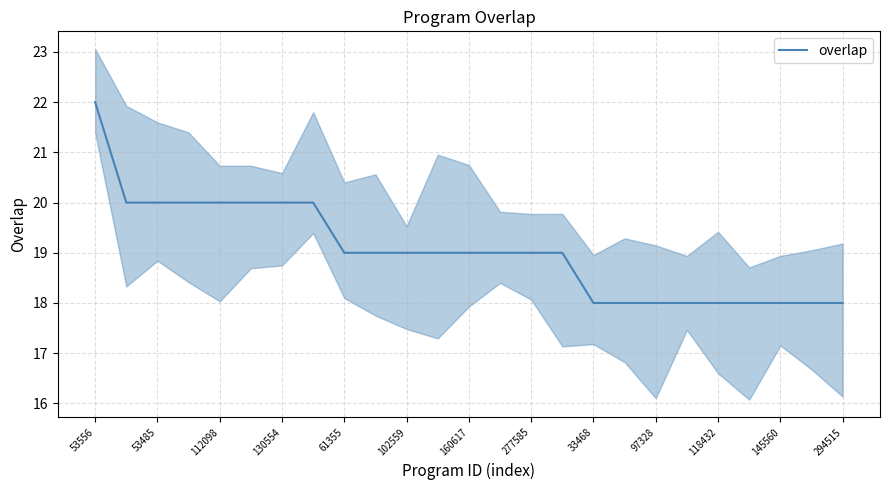

True or false: overlap has a value of 22 at 53556.

True